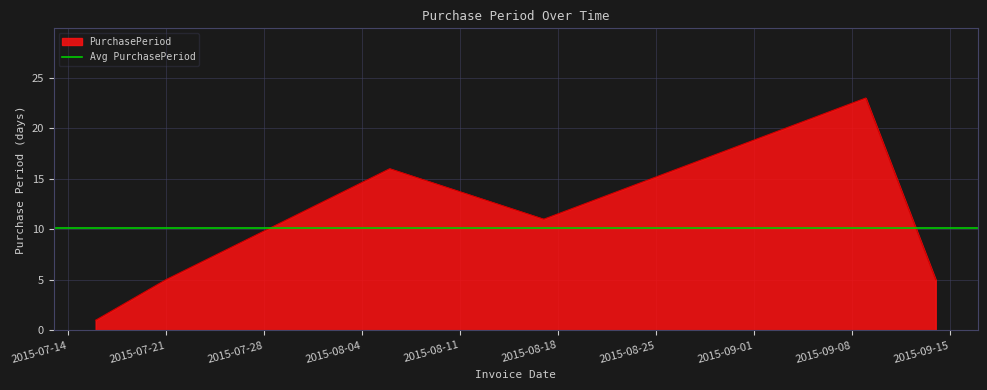

What is the difference between the maximum and minimum values?

22